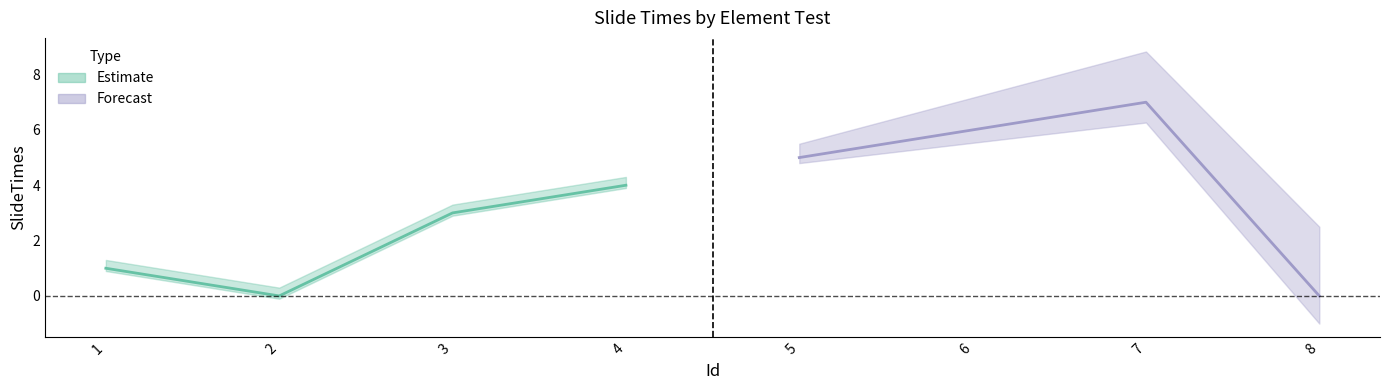

Reading left to right, transcribe all the data shown in this chart.

1	0	3	4	5	6	7	0